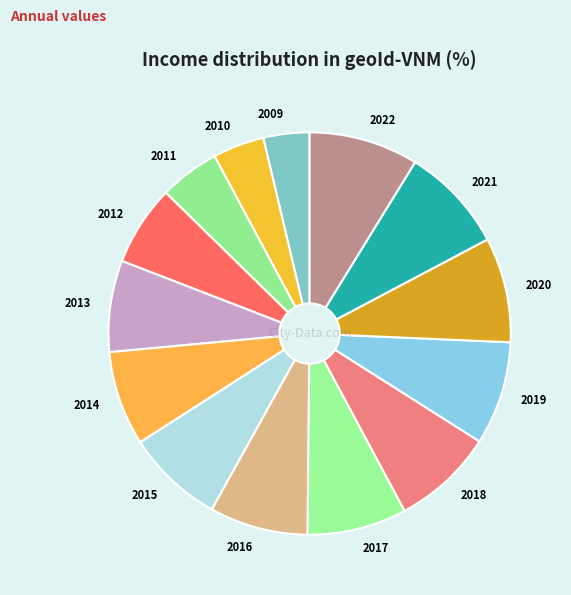

The 2016 slice represents 1% of the pie. True or false?

False